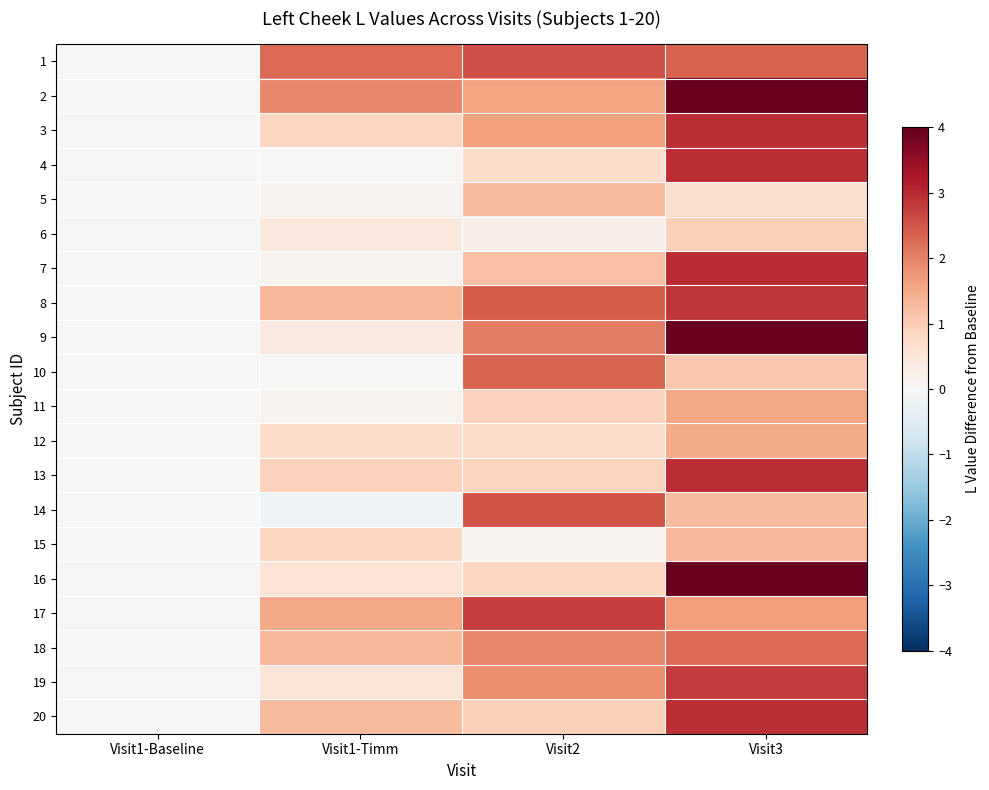

Which label corresponds to the largest value in the chart?

Visit3